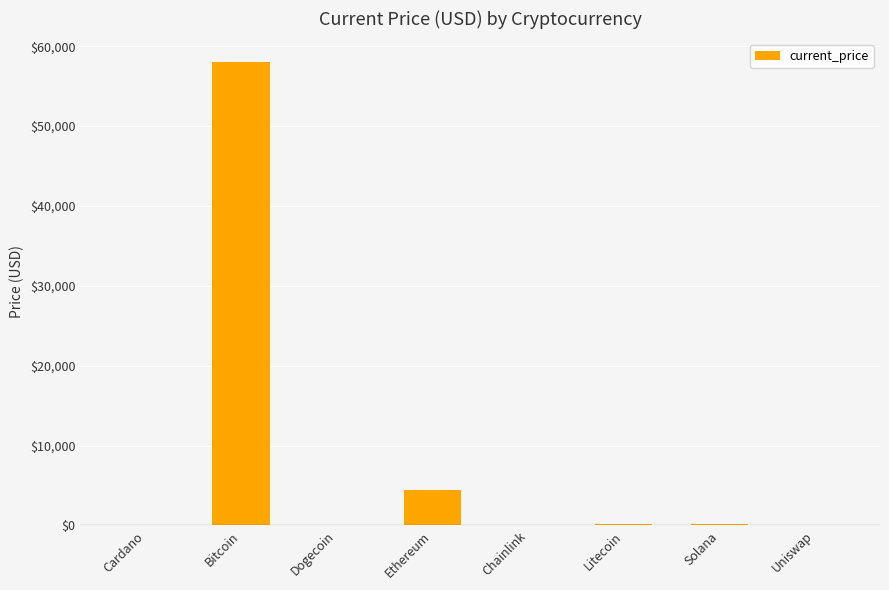

What is the average value?

7870.2